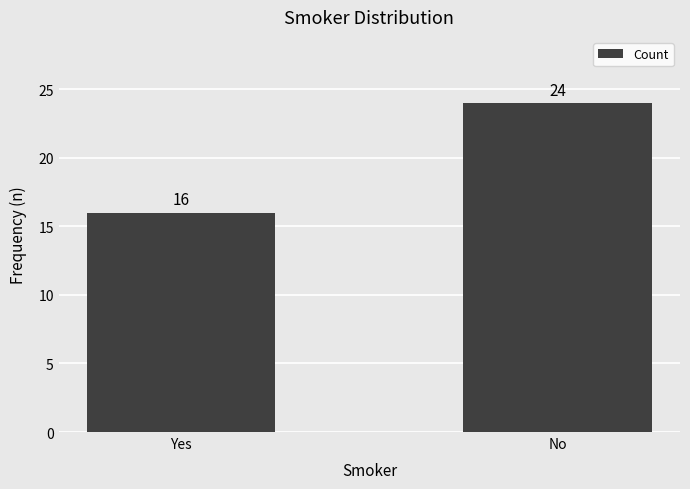

What is the label of the 2nd bar from the left?

No